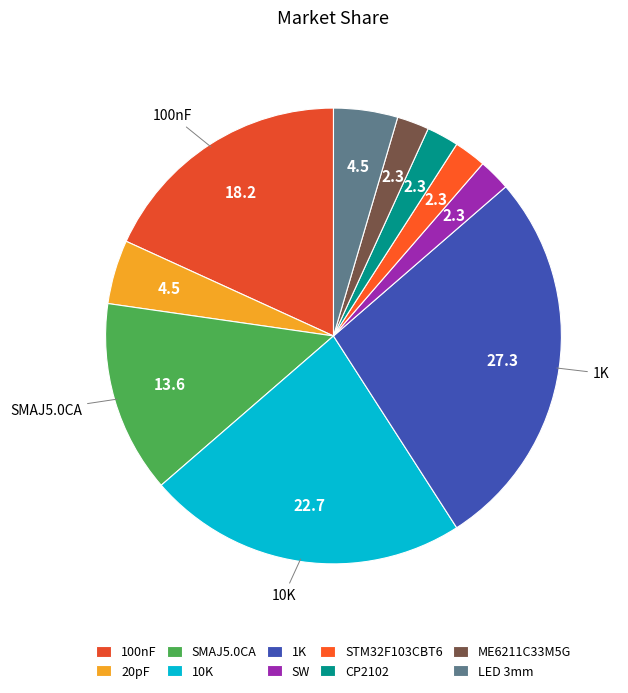

Is there any slice that represents more than half of the pie?

No